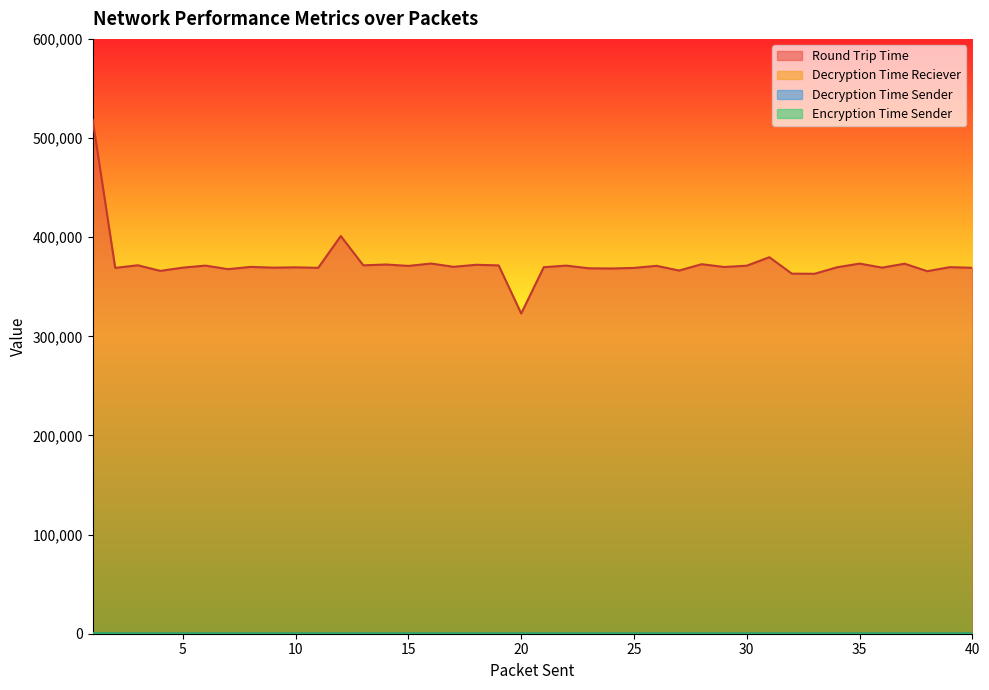

Which series has the largest range (max minus min)?

Round Trip Time